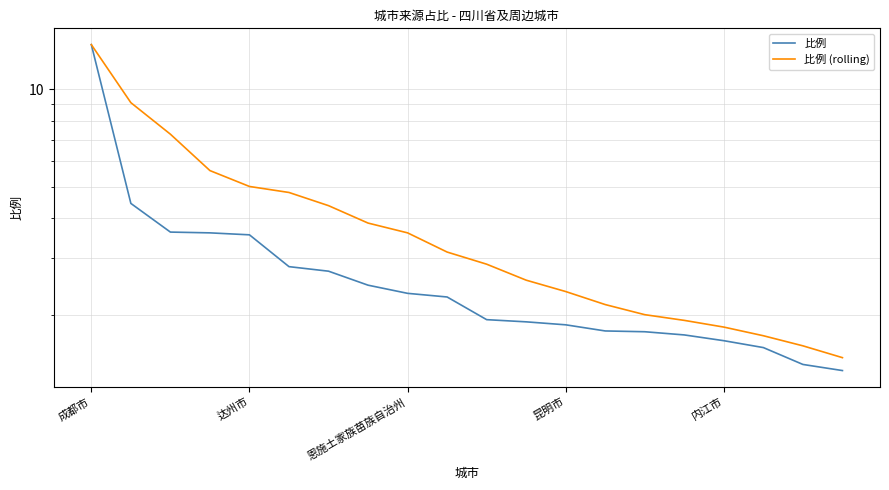

What is the approximate value of 比例 at 15?

1.7